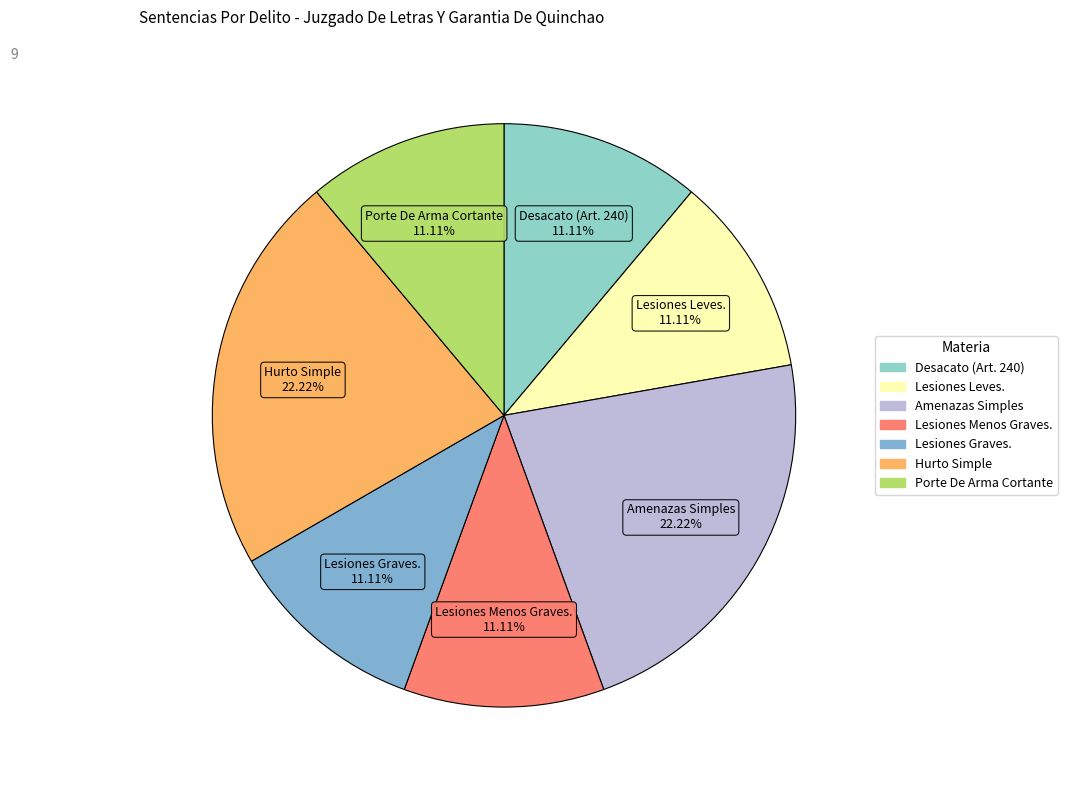

What percentage is NOT represented by Lesiones Menos Graves.?

88.9%